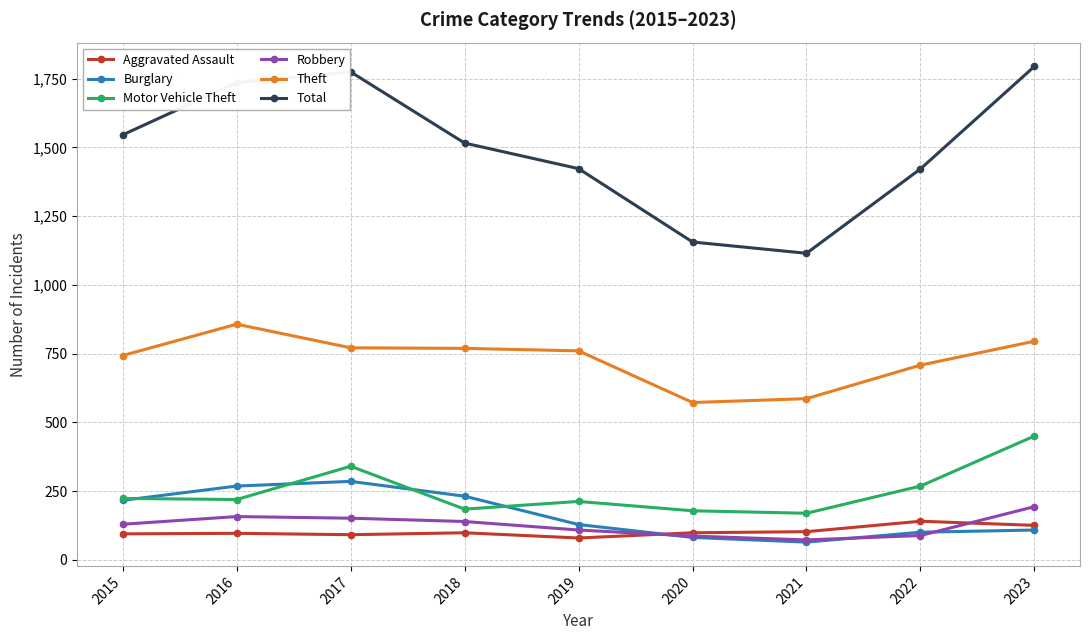

Which series has the largest total across all categories?

Total